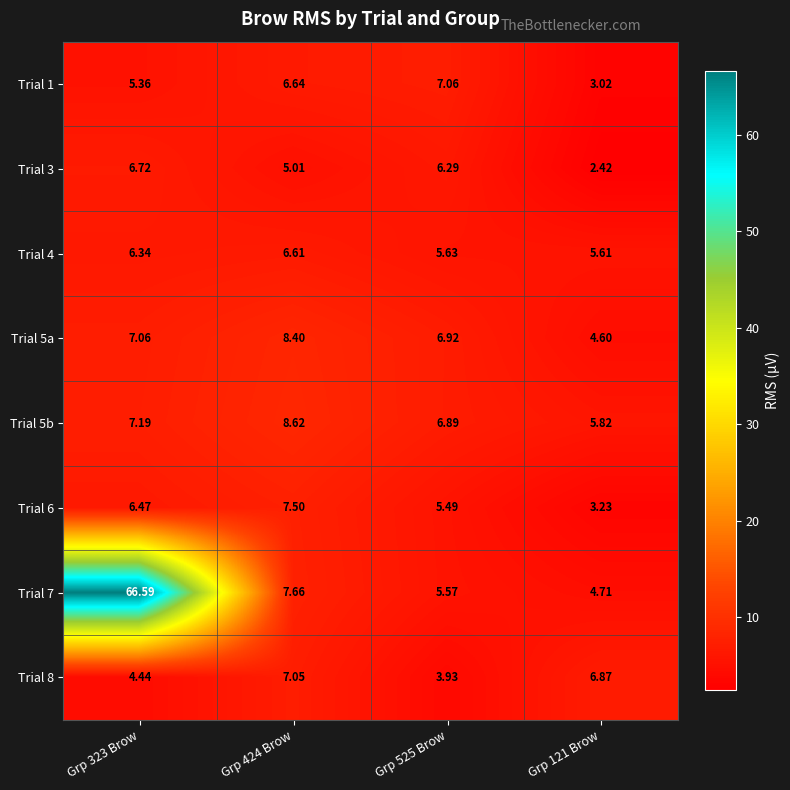

List the series in order of their peak value, lowest first.

Trial 4, Trial 3, Trial 8, Trial 1, Trial 6, Trial 5a, Trial 5b, Trial 7